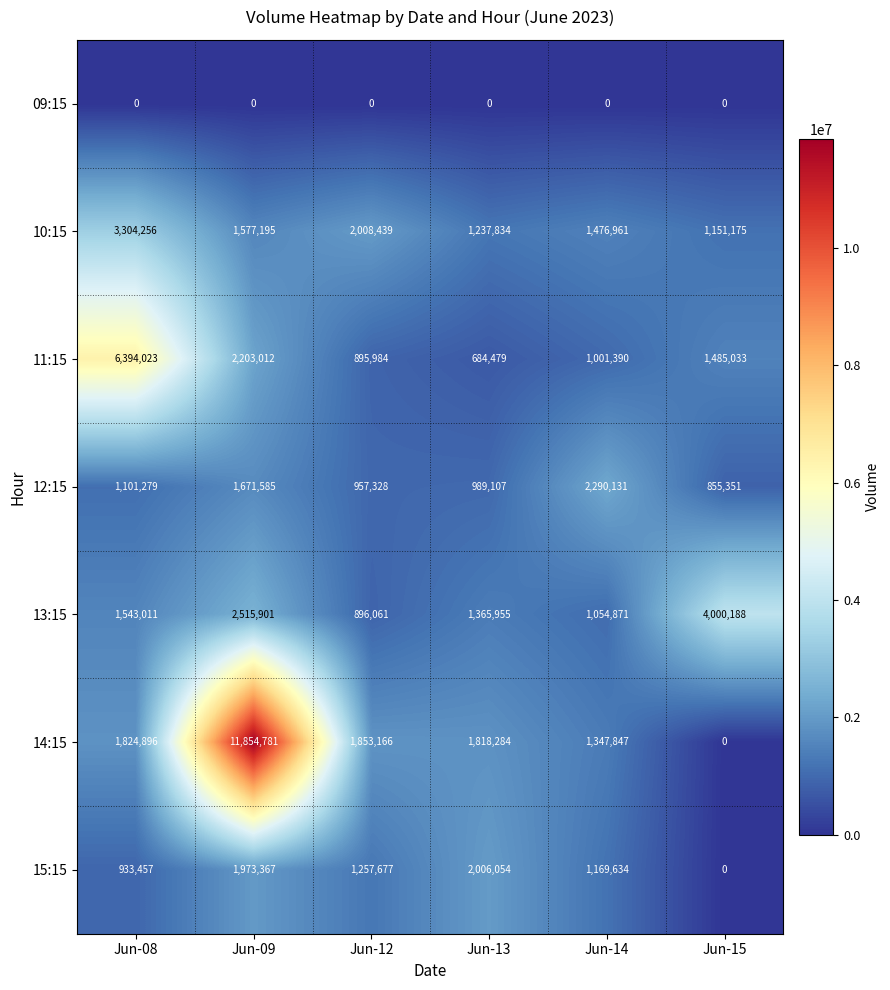

Which series has the largest total across all categories?

14:15